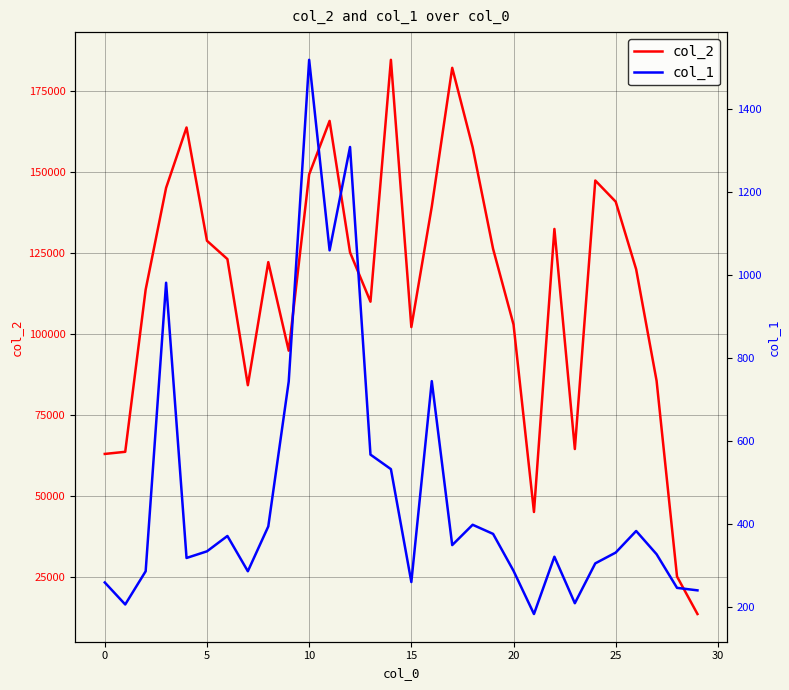

What is the lowest value of the col_2 series?

13440